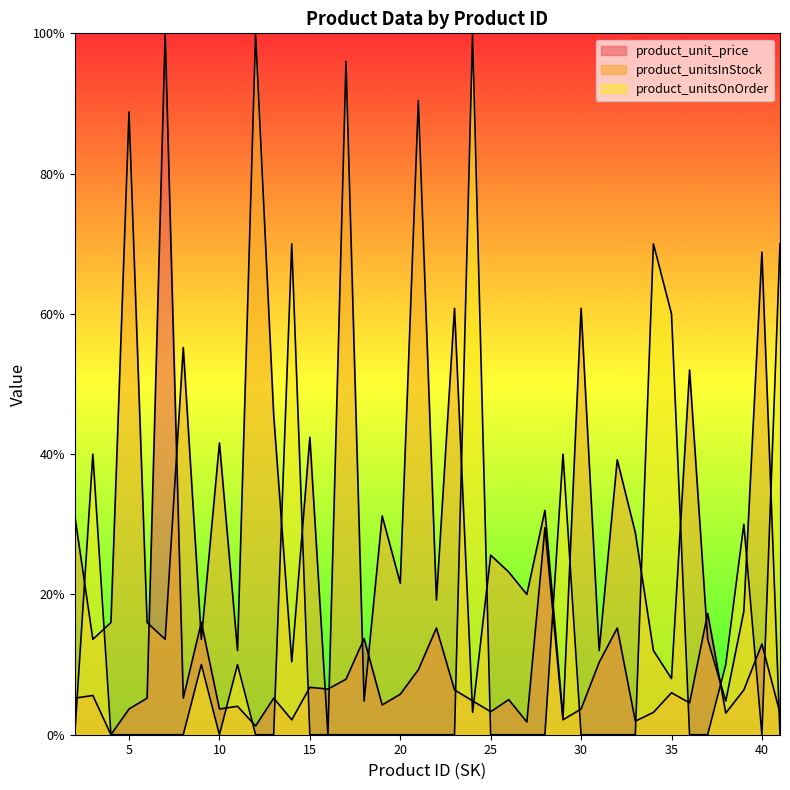

Does the chart display data point markers on the line(s)?

No